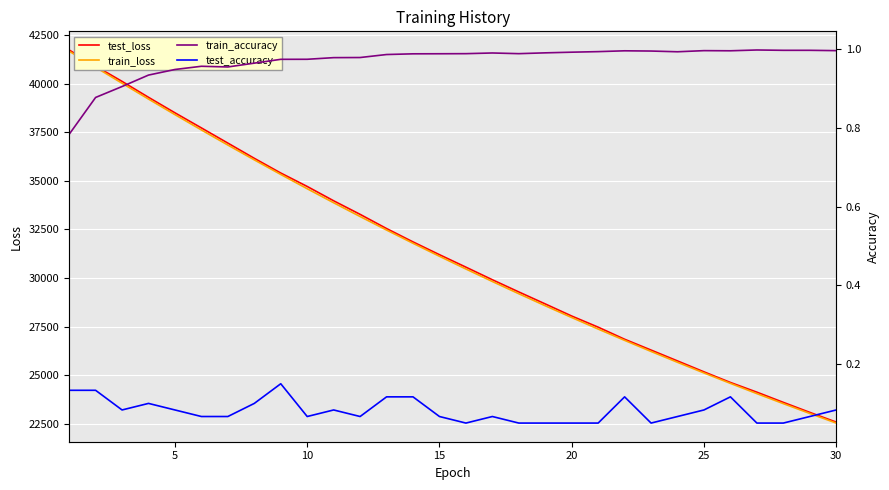

What is the difference between the maximum and minimum values in the train_accuracy series?

0.2